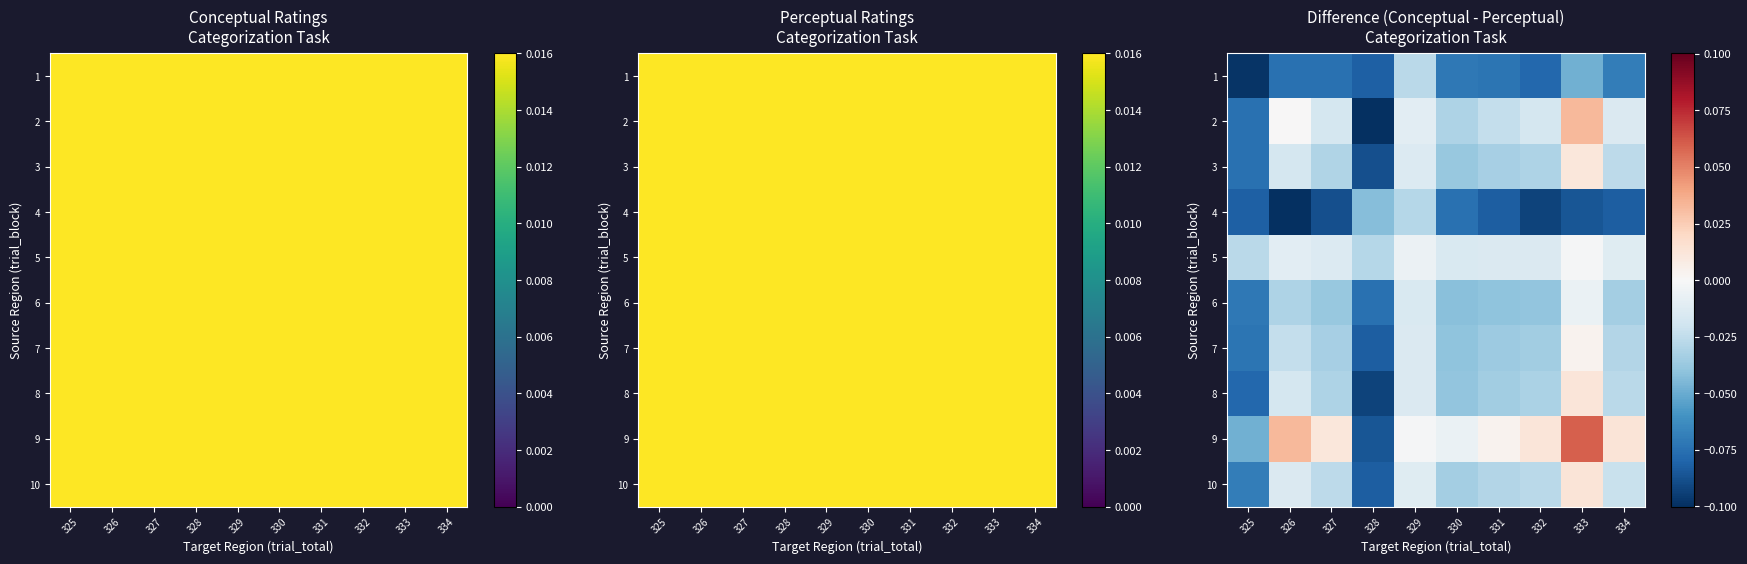

Which category has the lowest value in the 4 series?

326